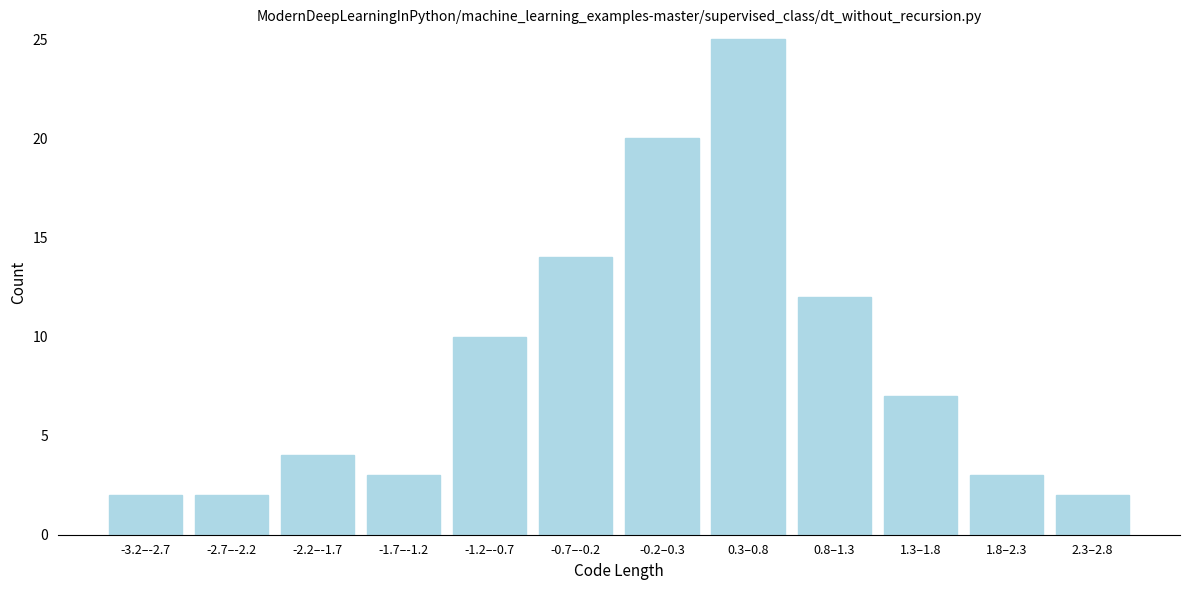

Reading left to right, extract all data points from this chart.

-3.2–-2.7=2	-2.7–-2.2=2	-2.2–-1.7=4	-1.7–-1.2=3	-1.2–-0.7=10	-0.7–-0.2=14	-0.2–0.3=20	0.3–0.8=25	0.8–1.3=12	1.3–1.8=7	1.8–2.3=3	2.3–2.8=2